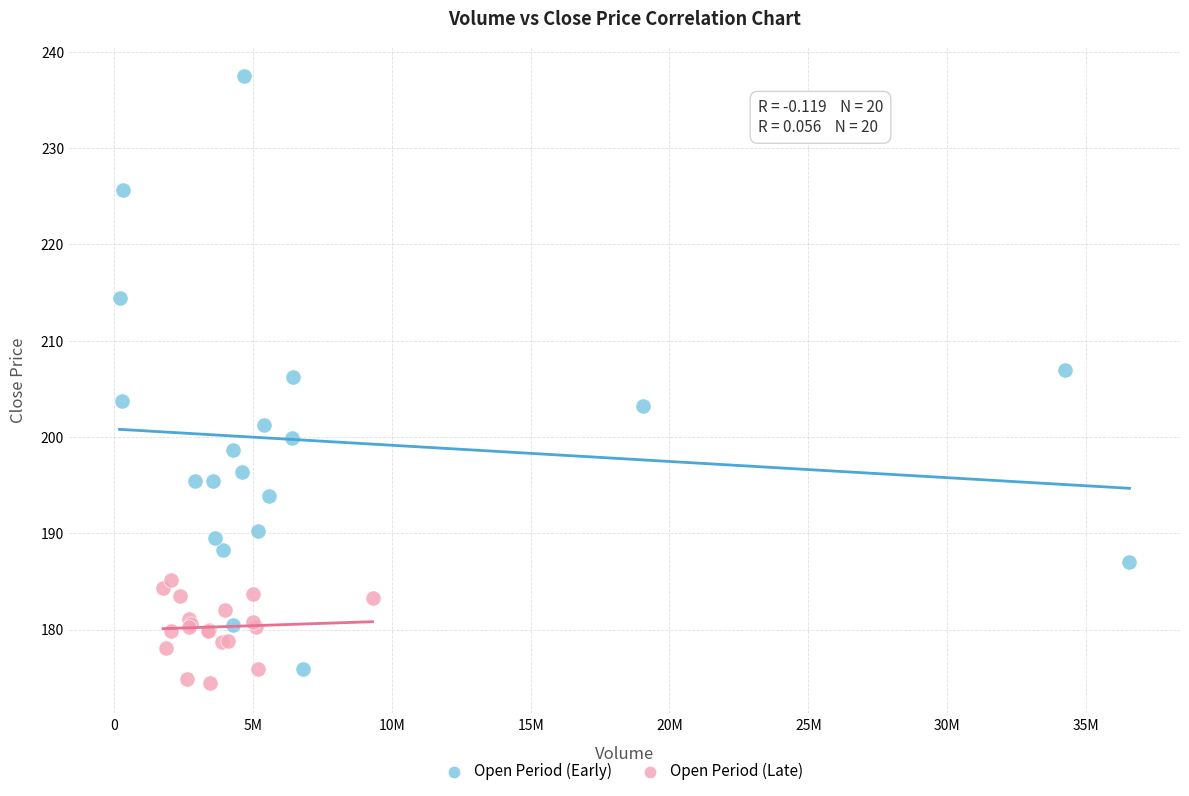

Which series contains the lowest Y value?

Open Period (Late)